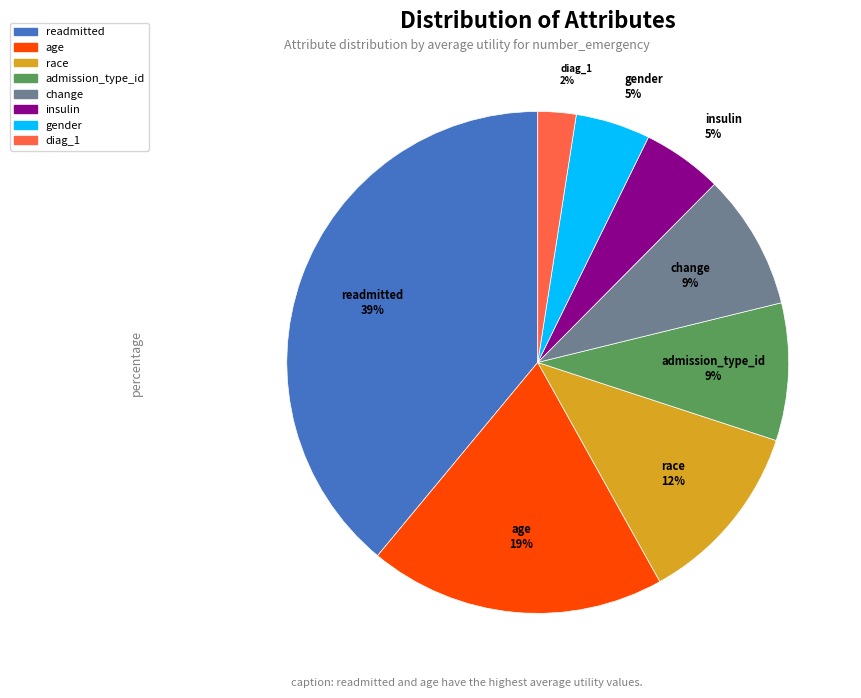

To the nearest percent, what is the difference between the largest and smallest slice percentages?

37%